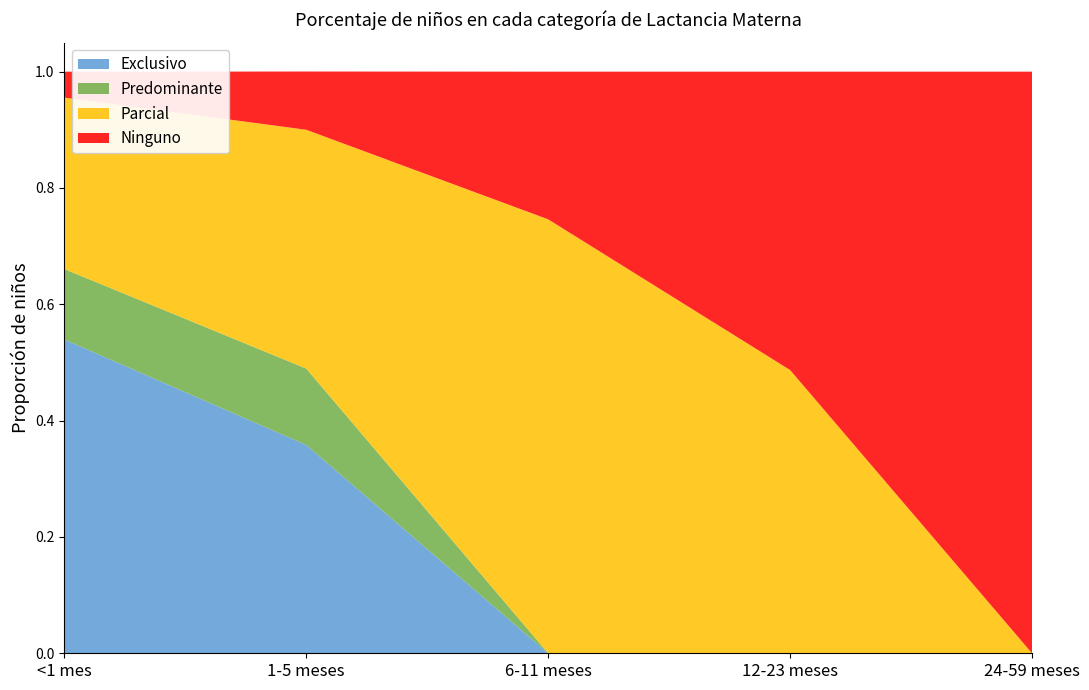

Reading left to right, transcribe all the data shown in this chart.

Exclusivo: <1 mes=0.5	1-5 meses=0.4	6-11 meses=0.0	12-23 meses=0.0	24-59 meses=0.0
Predominante: <1 mes=0.1	1-5 meses=0.1	6-11 meses=0.0	12-23 meses=0.0	24-59 meses=0.0
Parcial: <1 mes=0.3	1-5 meses=0.4	6-11 meses=0.7	12-23 meses=0.5	24-59 meses=0.0
Ninguno: <1 mes=0.0	1-5 meses=0.1	6-11 meses=0.3	12-23 meses=0.5	24-59 meses=1.0